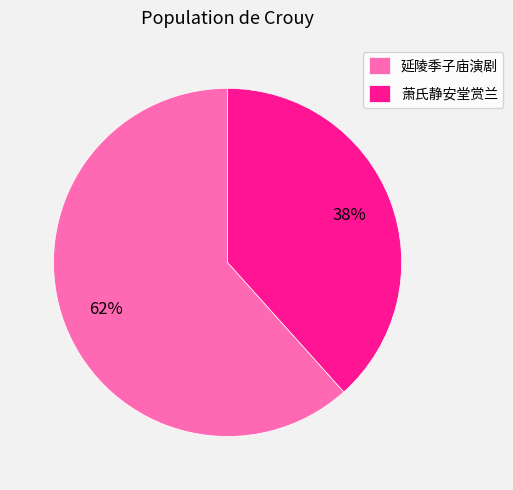

What is the ratio of the value at 延陵季子庙演剧 to the value at 萧氏静安堂赏兰?

1.6